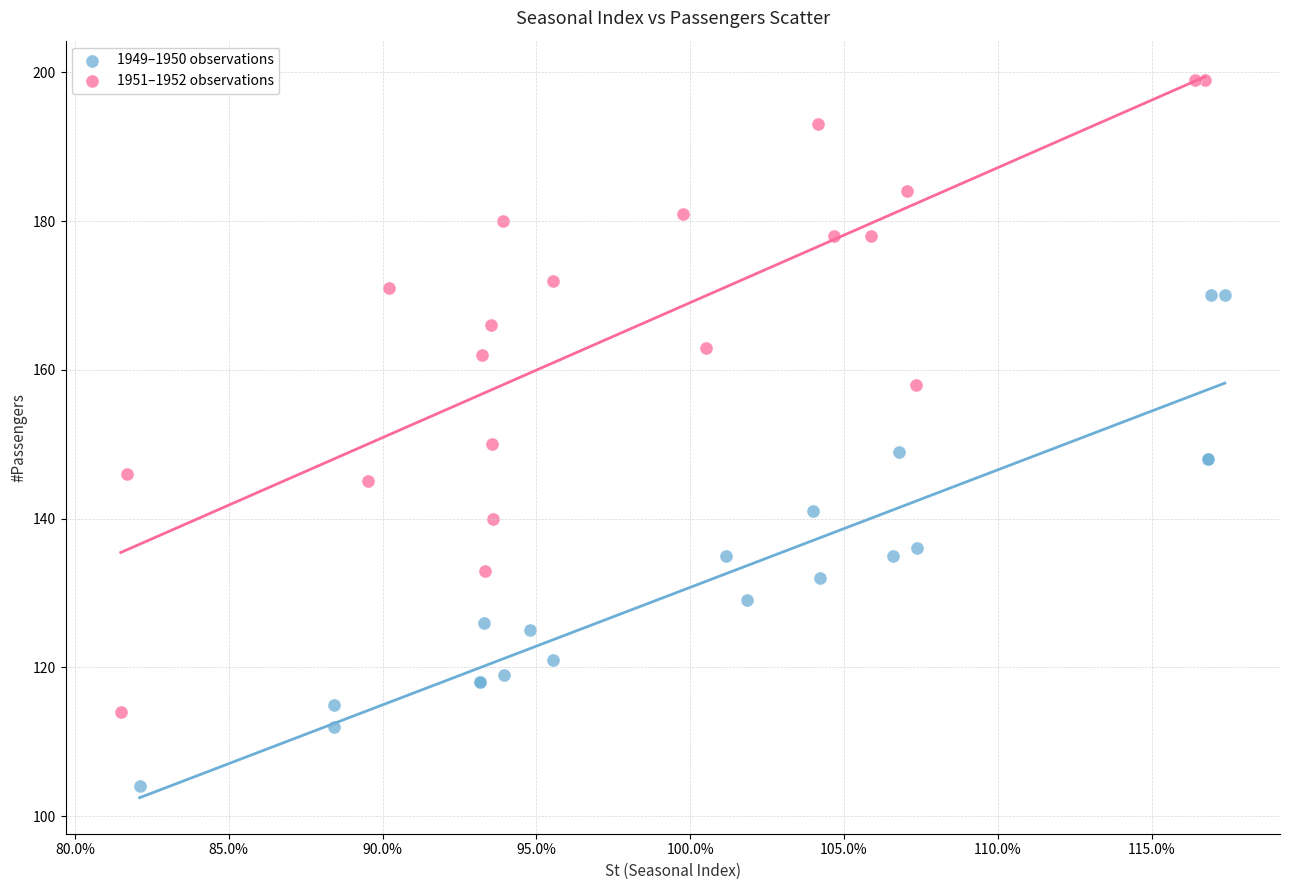

Which series contains the lowest Y value?

1949–1950 observations